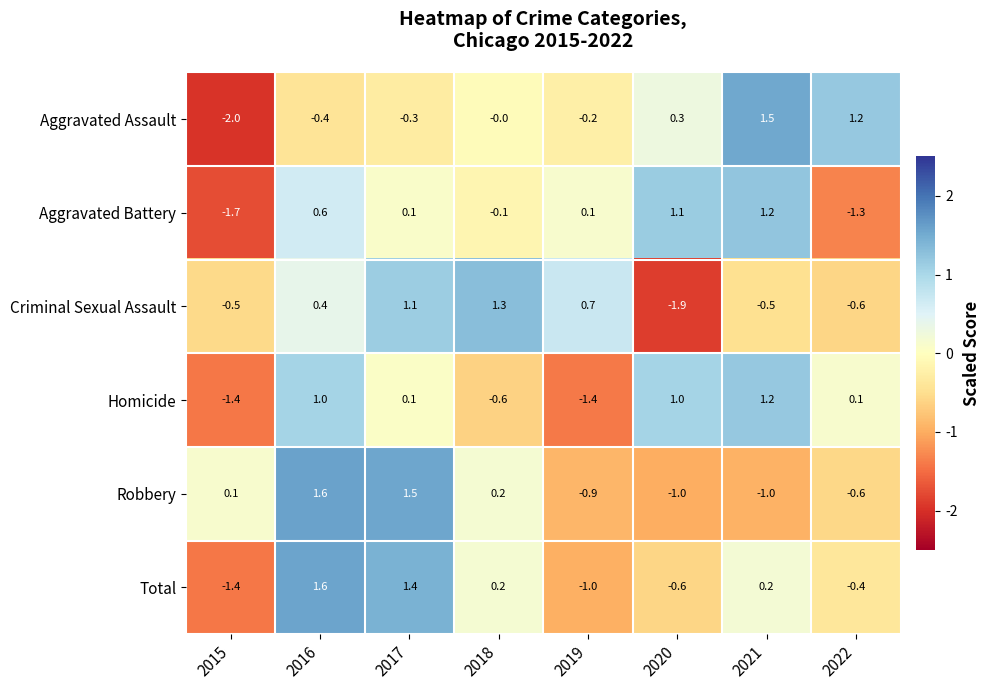

Which category has the highest value across all series?

2016